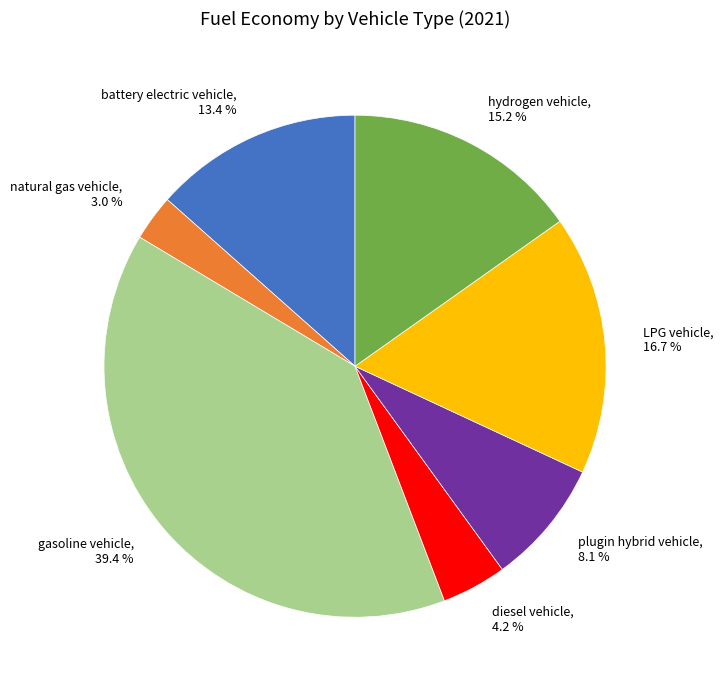

To the nearest percent, what is the average slice percentage?

14%